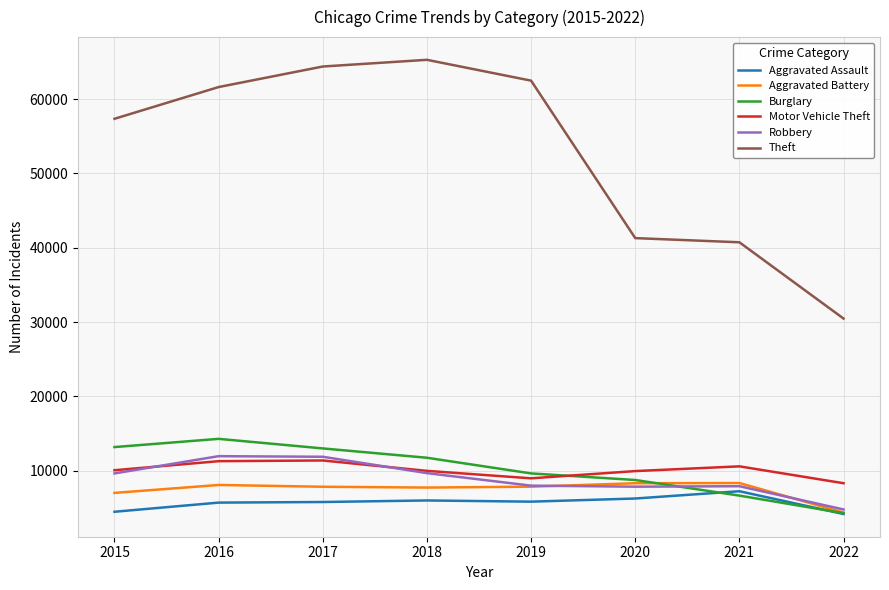

What is the spread (max minus min) of values at 2015?

52867